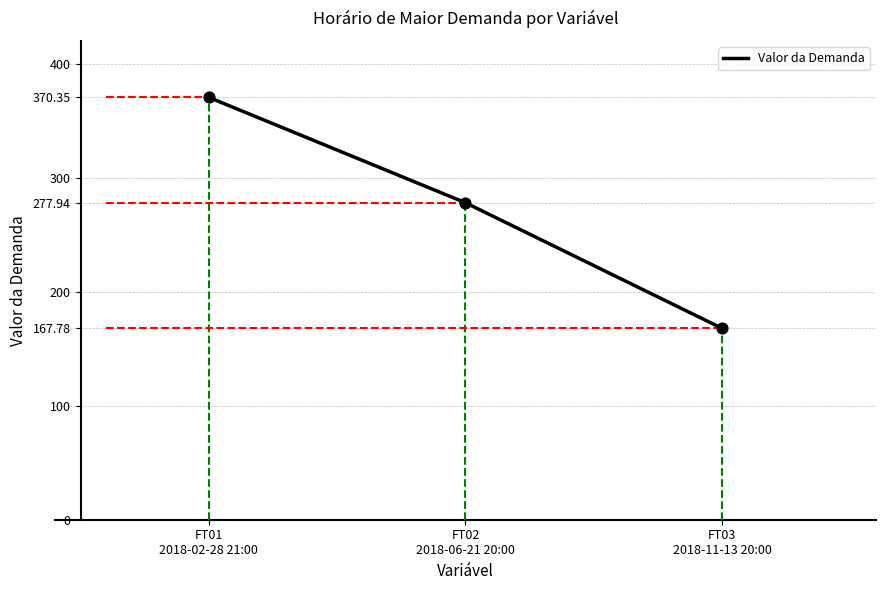

What is the ratio of the value at FT03
2018-11-13 20:00 to the value at FT02
2018-06-21 20:00?

0.6